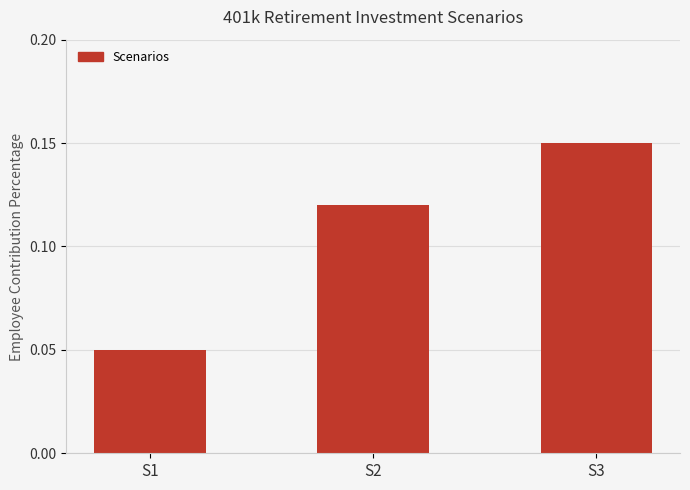

Rank the categories by value from lowest to highest.

S1, S2, S3